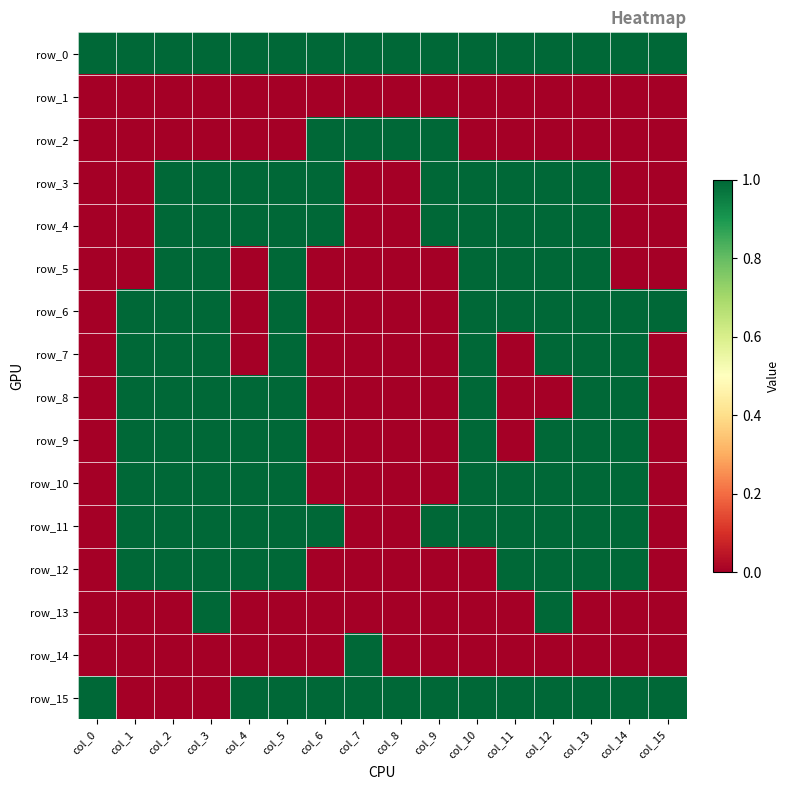

Between col_9 and col_10, which series saw the biggest shift?

row_2